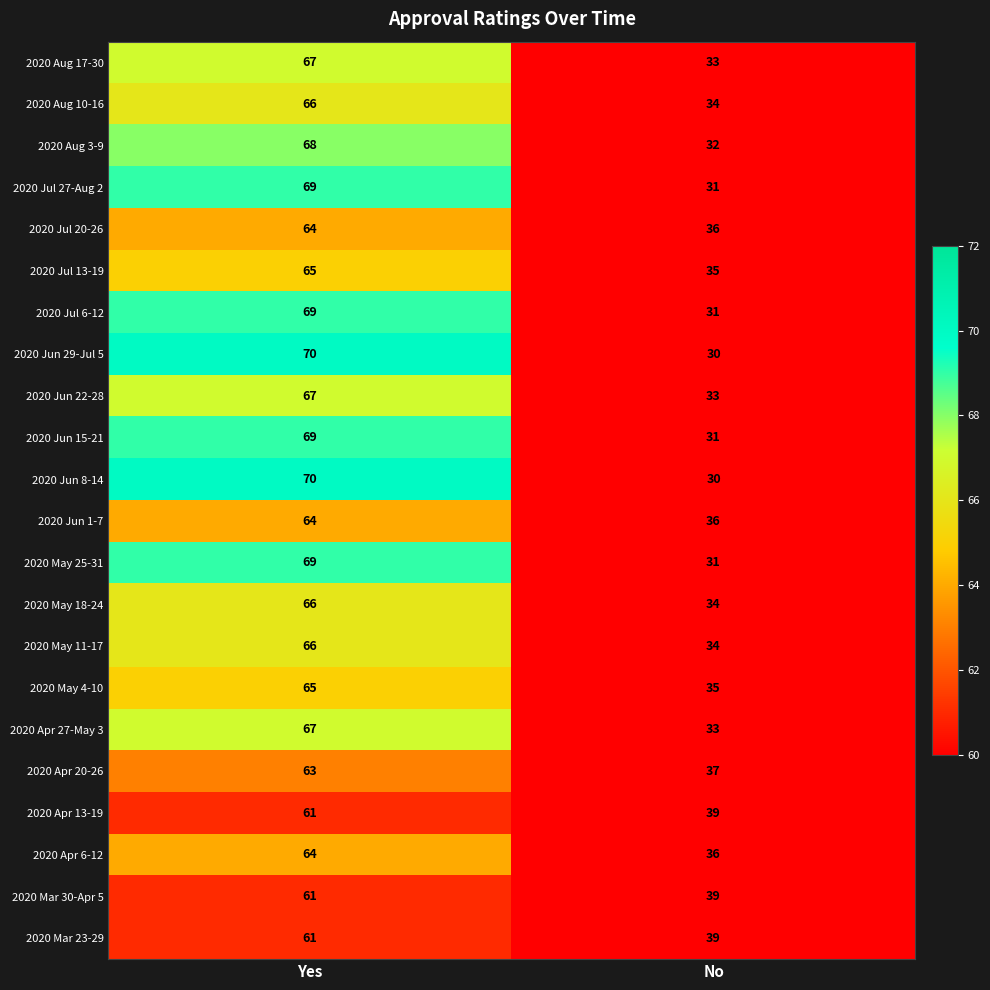

At which category is the sum across all series the highest?

Yes